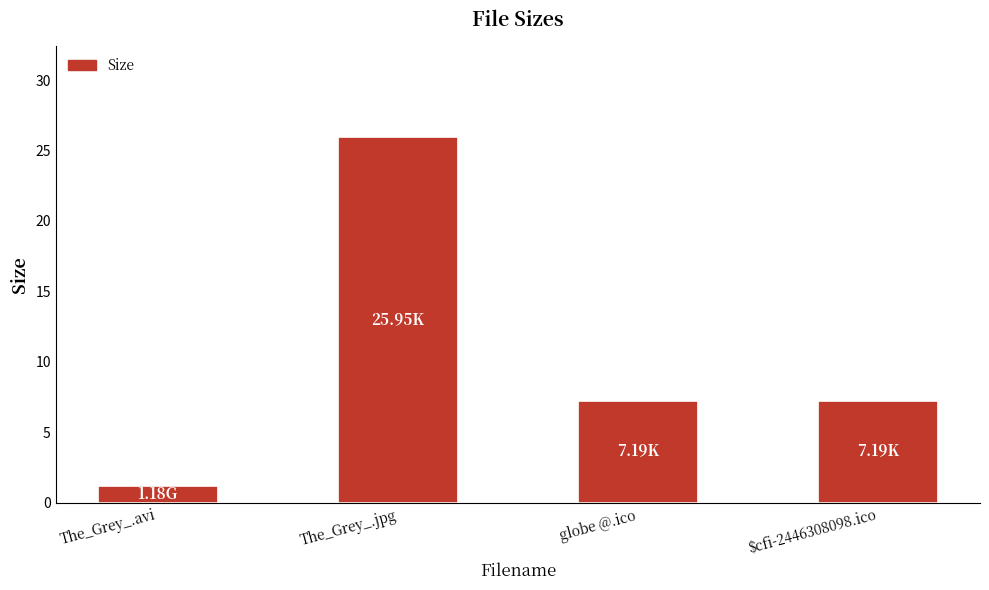

At which label does the data first exceed 7?

The_Grey_.jpg